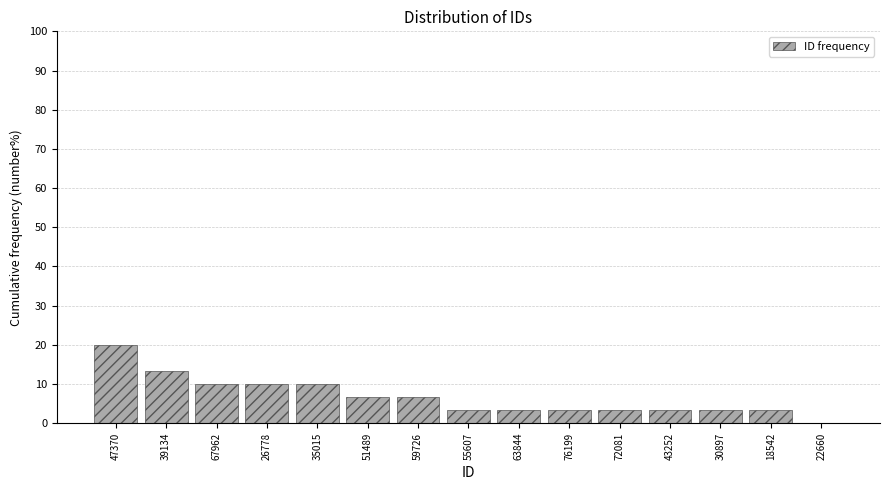

Reading left to right, extract all data points from this chart.

47370=20.0	39134=13.3	67962=10.0	26778=10.0	35015=10.0	51489=6.7	59726=6.7	55607=3.3	63844=3.3	76199=3.3	72081=3.3	43252=3.3	30897=3.3	18542=3.3	22660=0.0